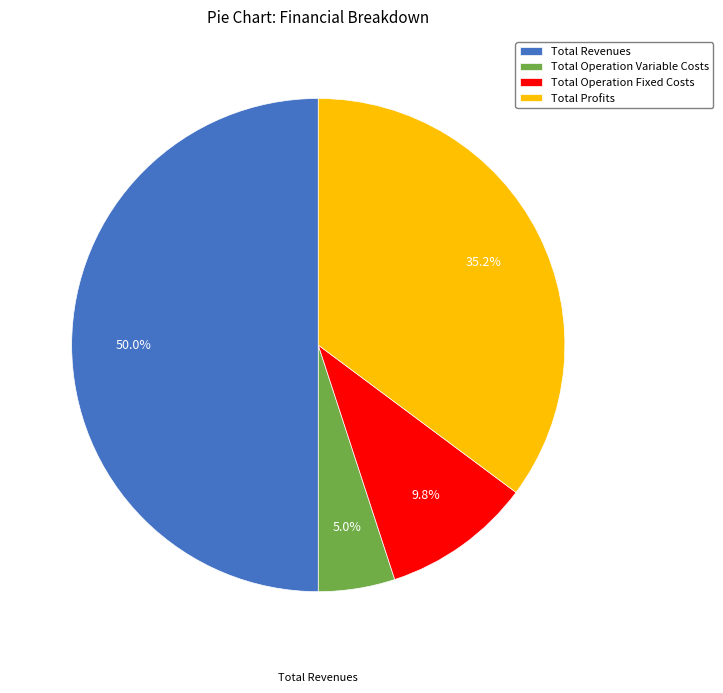

Count the number of slices in the pie.

4